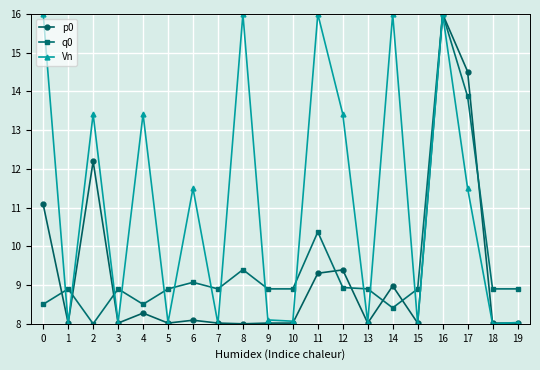

What is the total value across all series at 7?

24.9